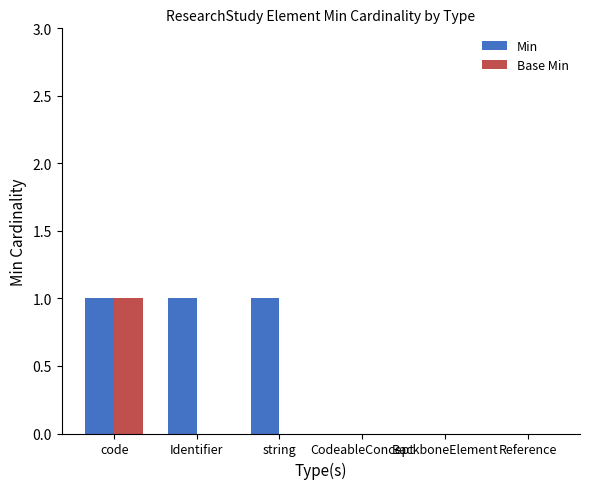

How many data points does each series have?

6